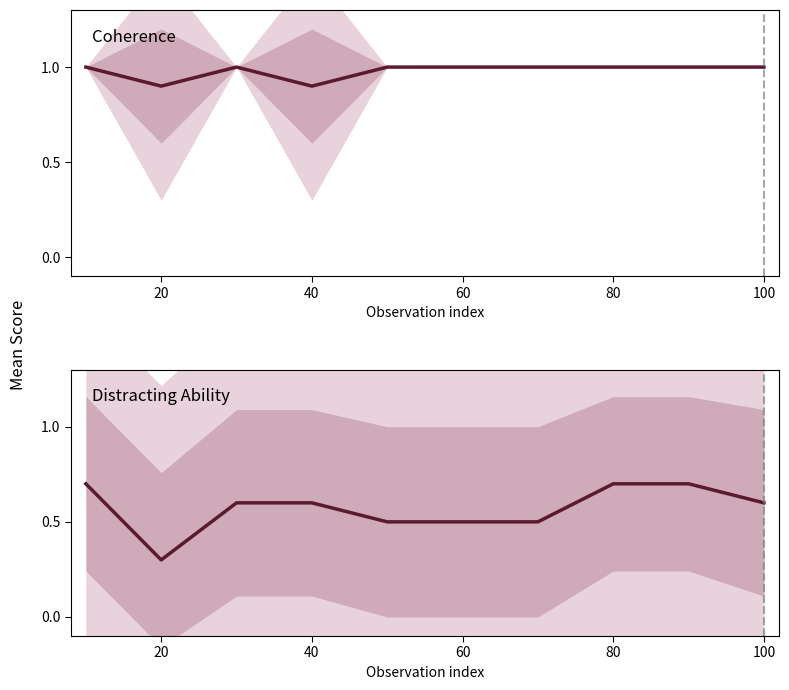

How many Coherence values are between 1 and 2?

8